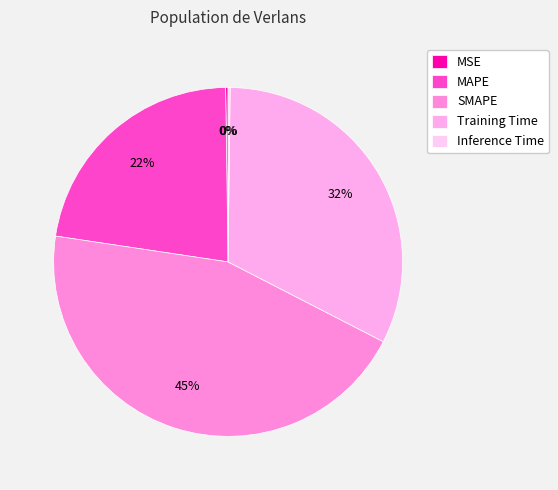

Approximately how many times larger is the value at SMAPE compared to Training Time?

1.4